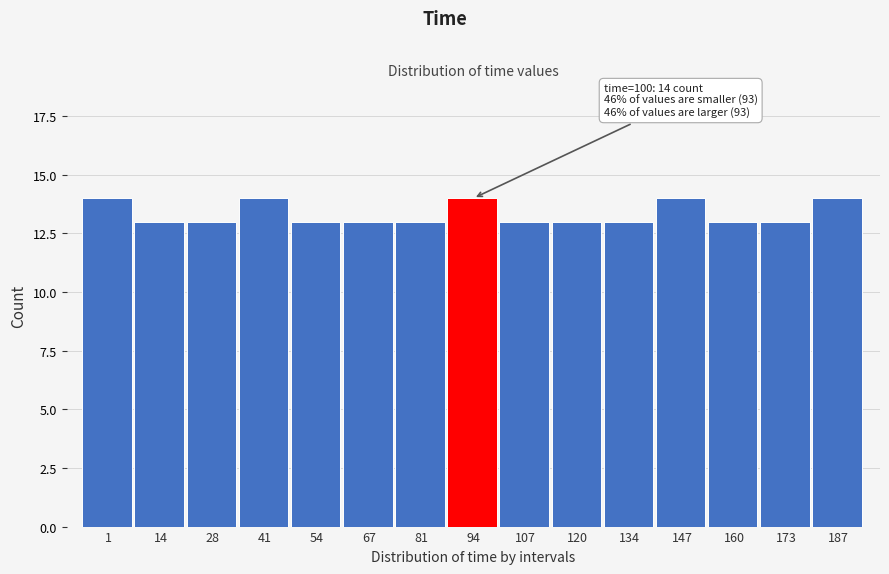

Reading right to left, transcribe all the data shown in this chart.

187=14	173=13	160=13	147=14	134=13	120=13	107=13	94=14	81=13	67=13	54=13	41=14	28=13	14=13	1=14